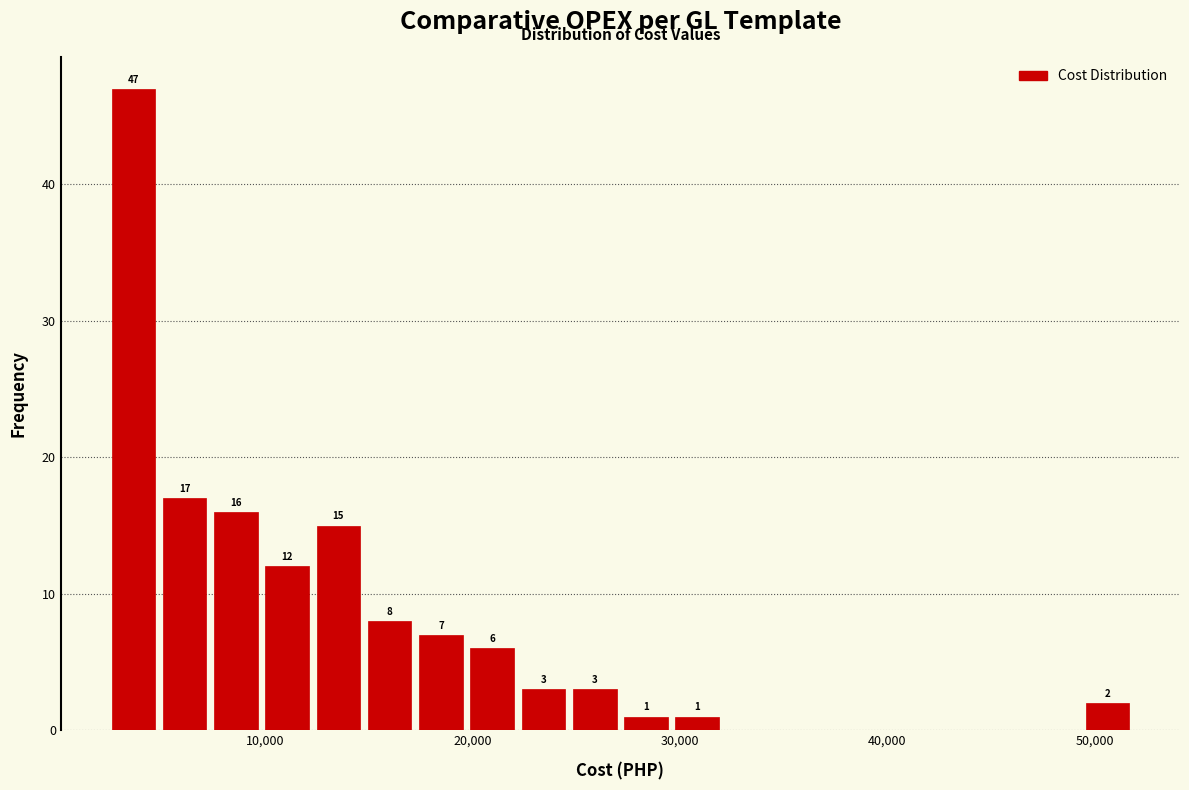

Read against the x-axis, roughly where is the centre of the tallest bar?

4000